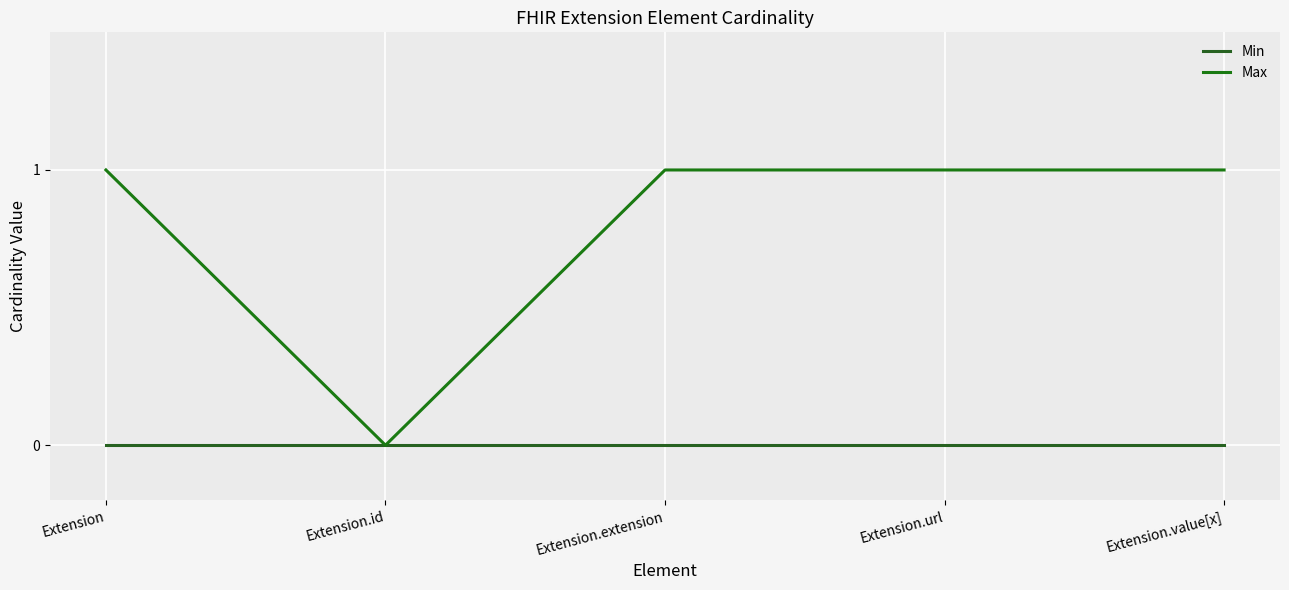

At which category does the chart reach its peak across all series?

Extension